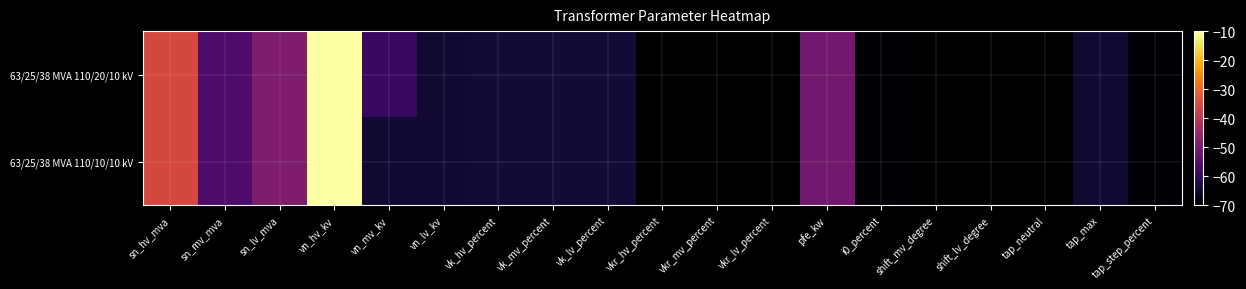

How many series are shown in this chart?

2